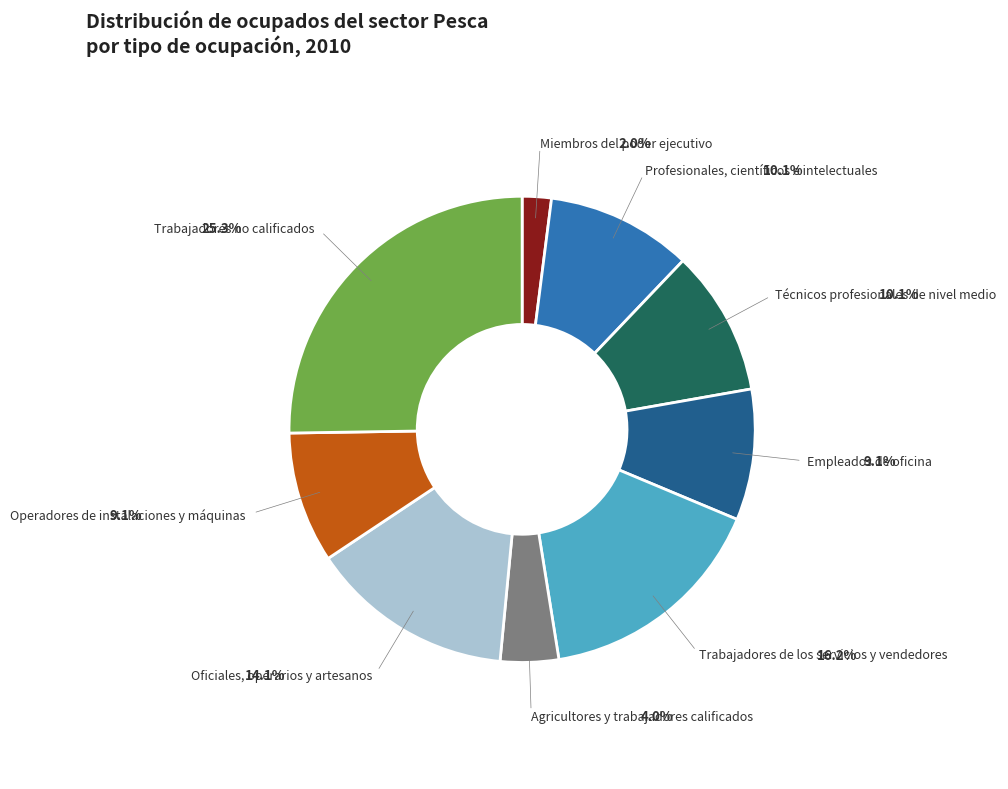

What percentage is the Técnicos profesionales de nivel medio slice, to the nearest percent?

10%